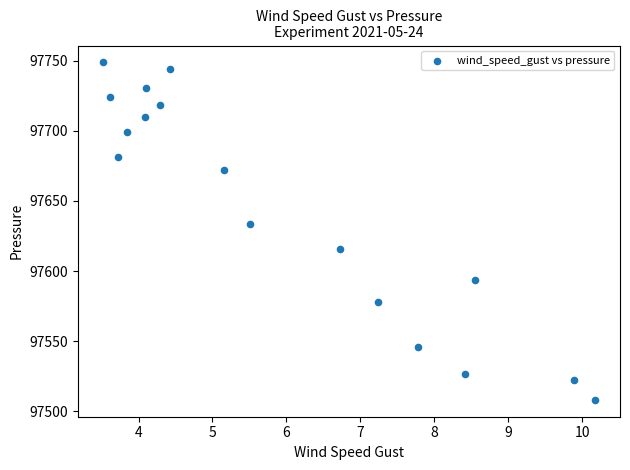

What Y value in the scatter plot is closest to 97628?

97633.5